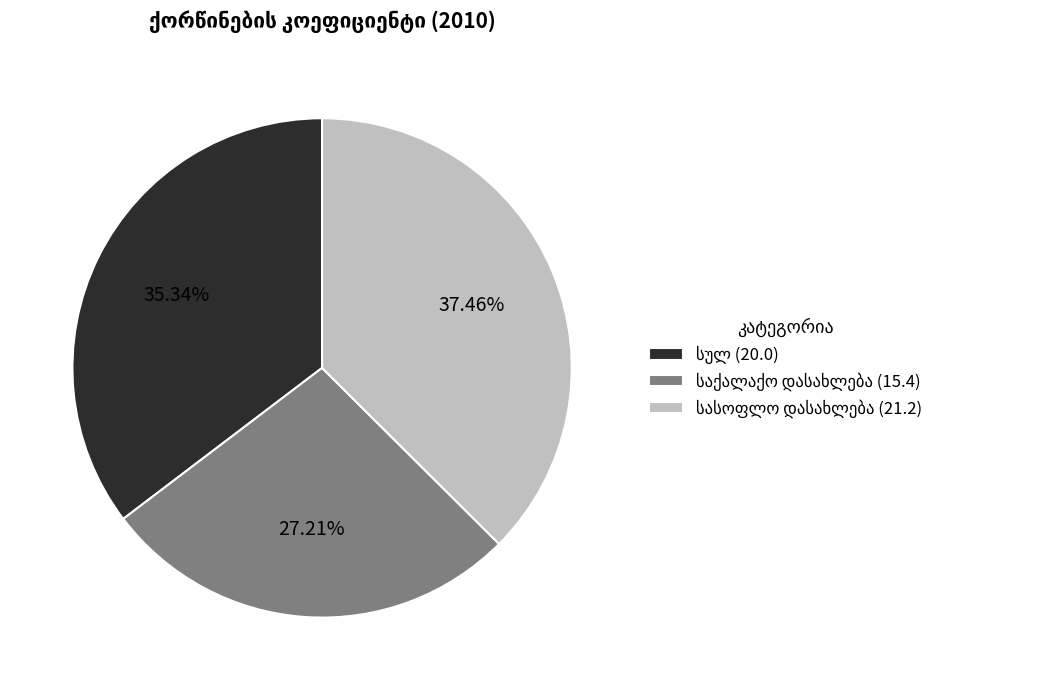

Is there any slice that represents more than half of the pie?

No